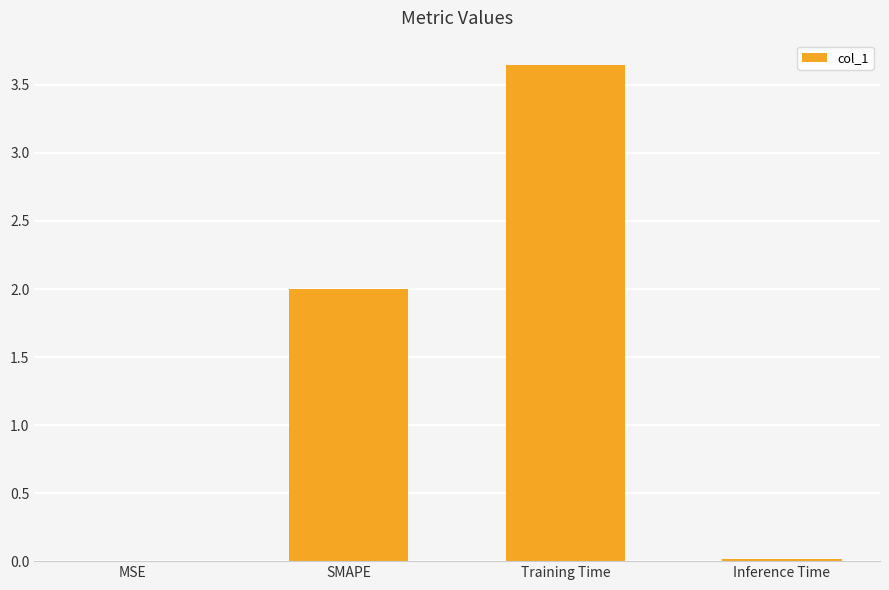

What is the change in value from SMAPE to Training Time?

+1.6